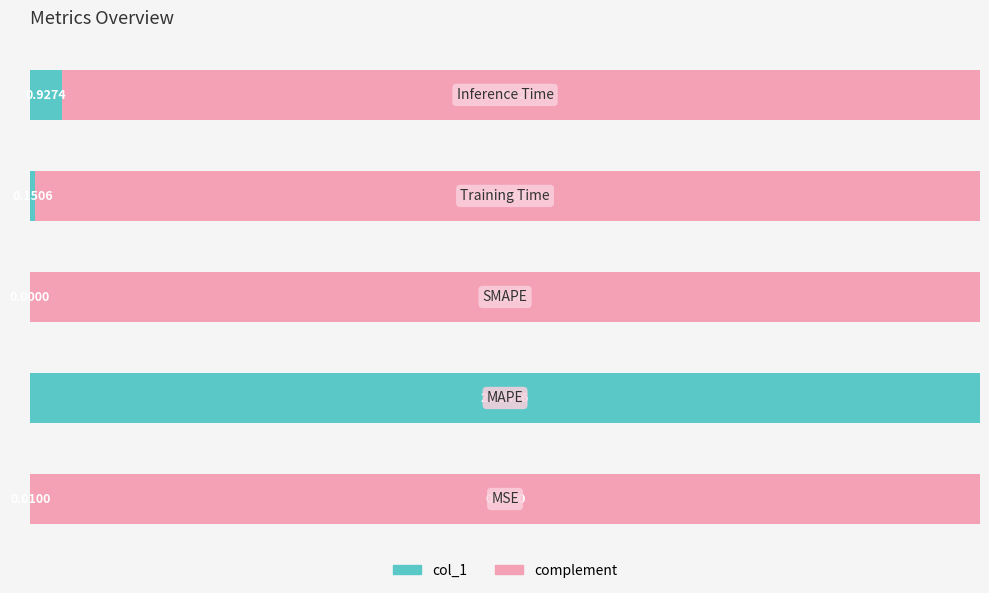

What are all the series names shown in the legend?

col_1, complement